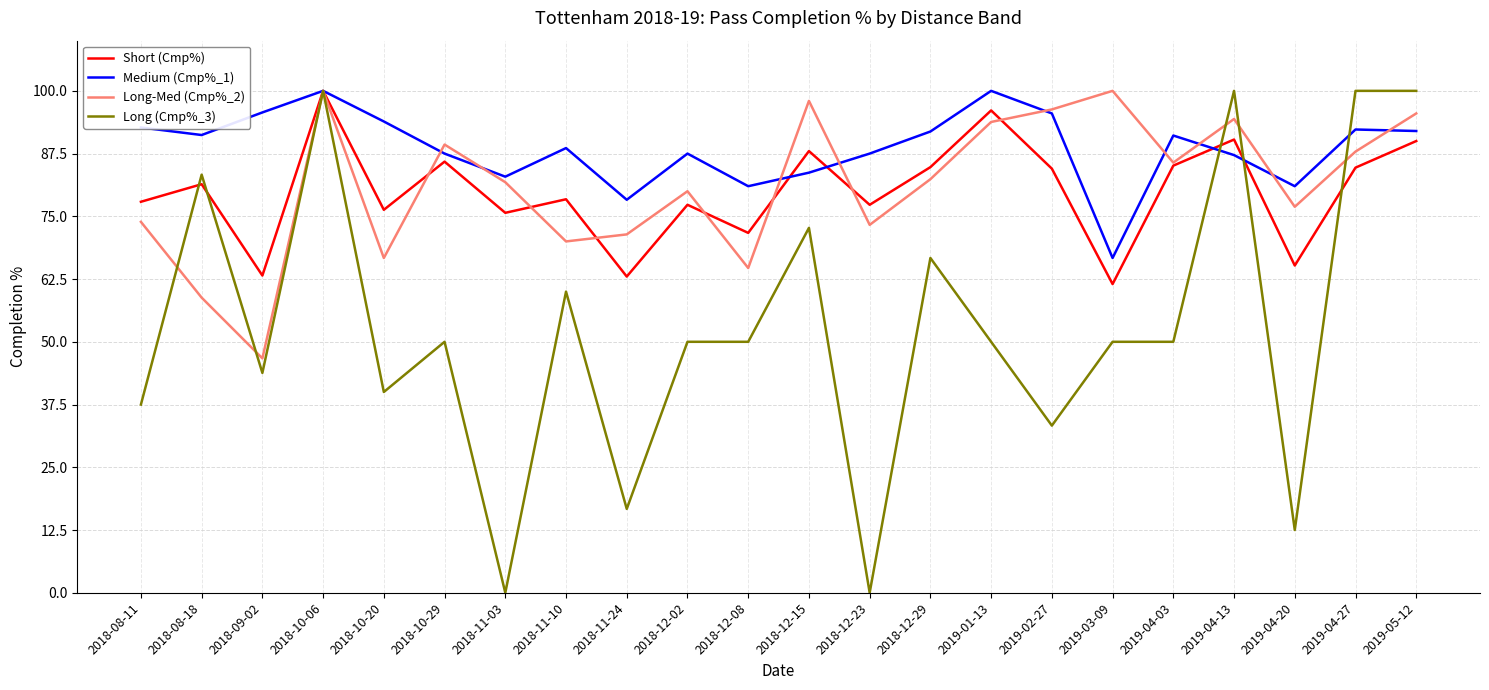

Where is the first local maximum for Medium (Cmp%_1)?

2018-10-06